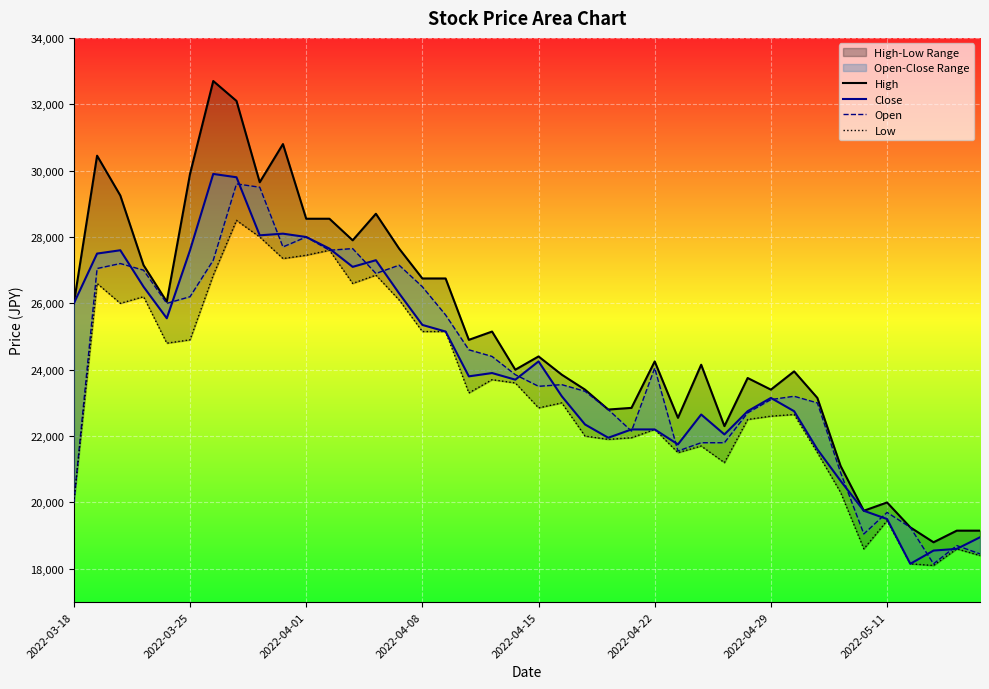

At which label does High first exceed 24400?

2022-03-18